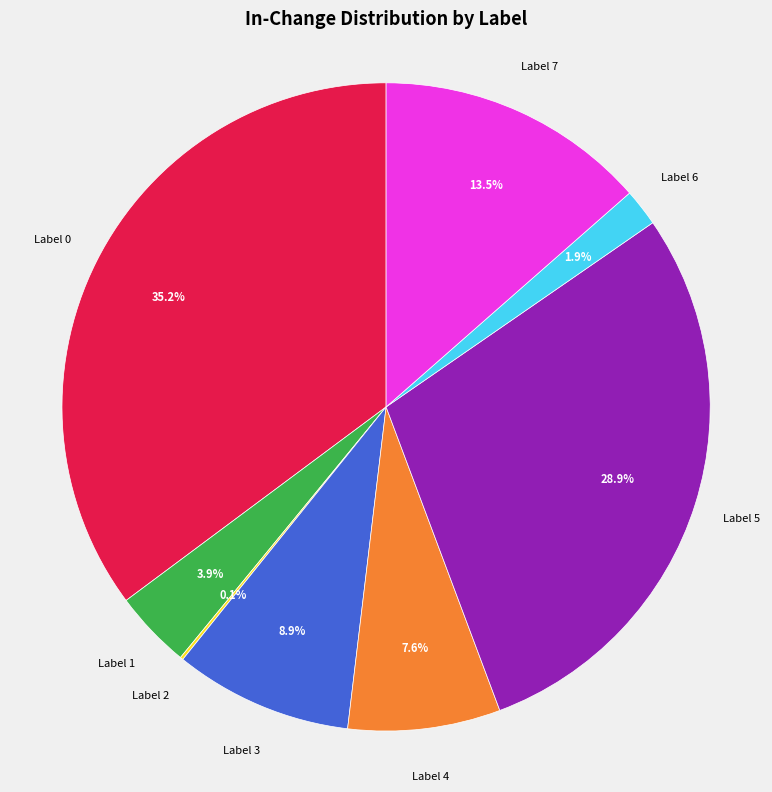

Is there a majority slice in this chart?

No